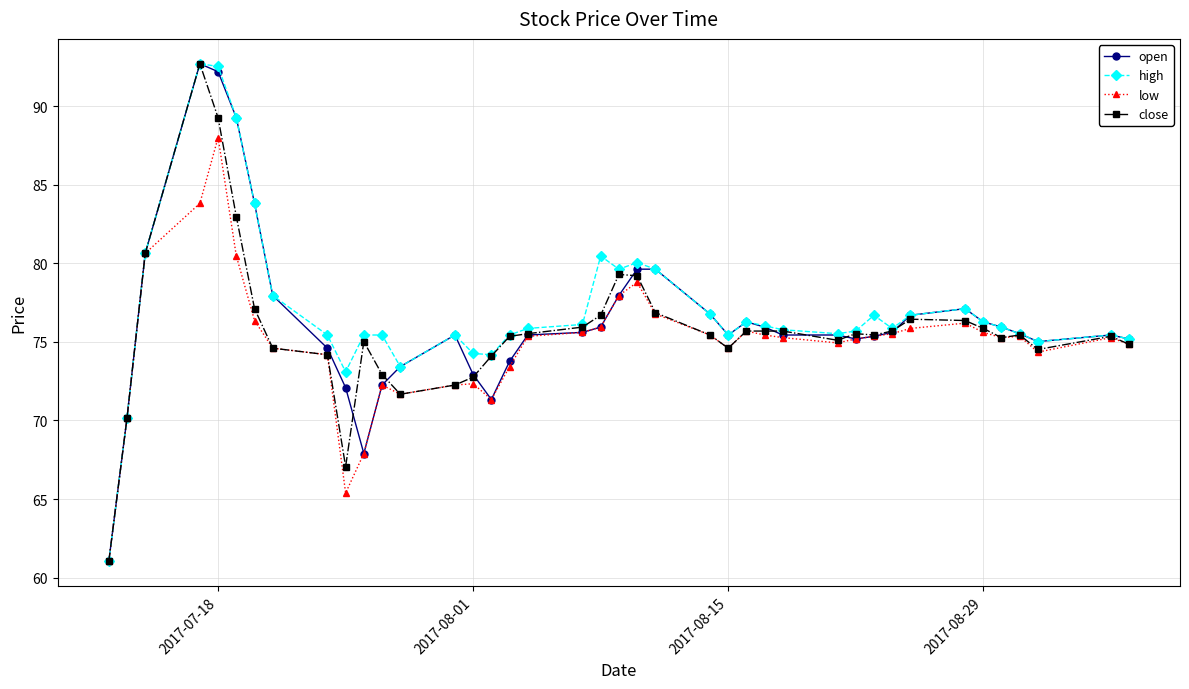

Does the chart have visible grid lines?

Yes